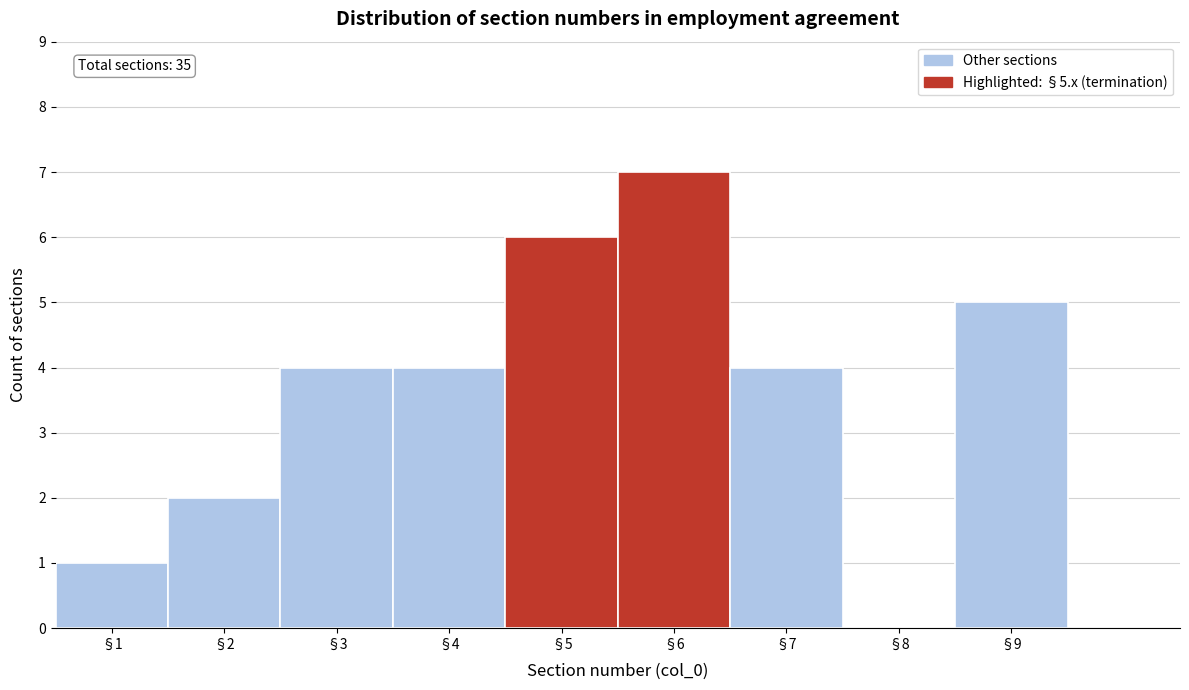

Which range on the x-axis has the tallest bar?

5.5 to 6.5